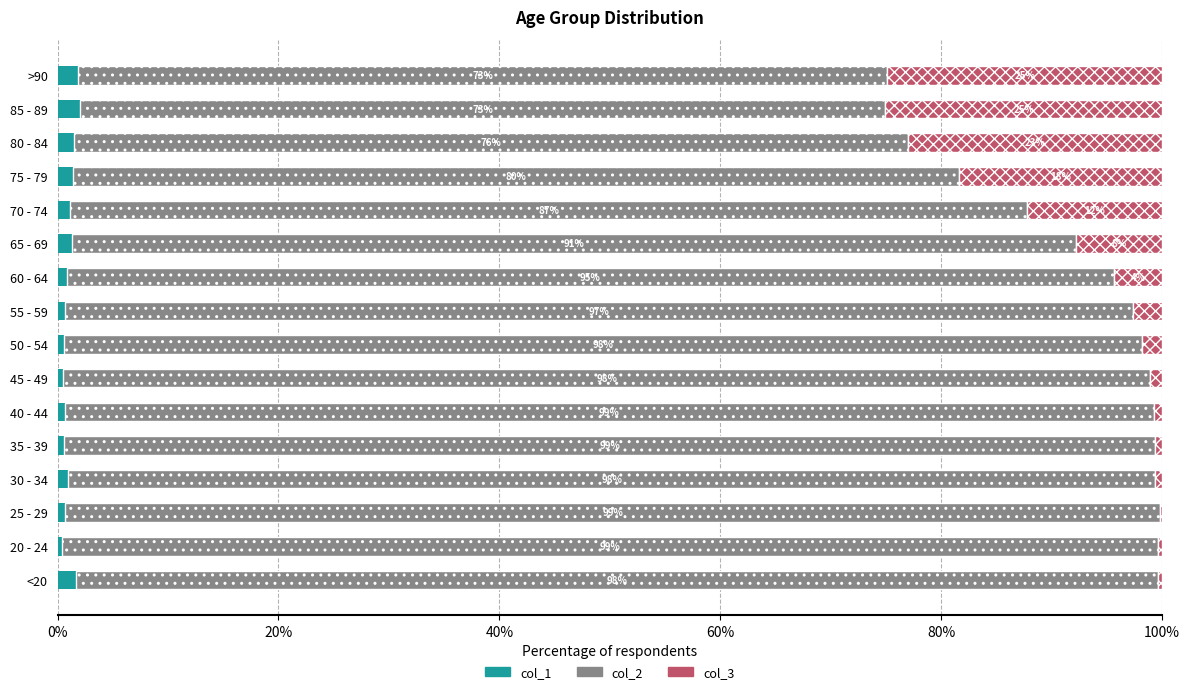

What is the sum of all col_1 values?

16.7